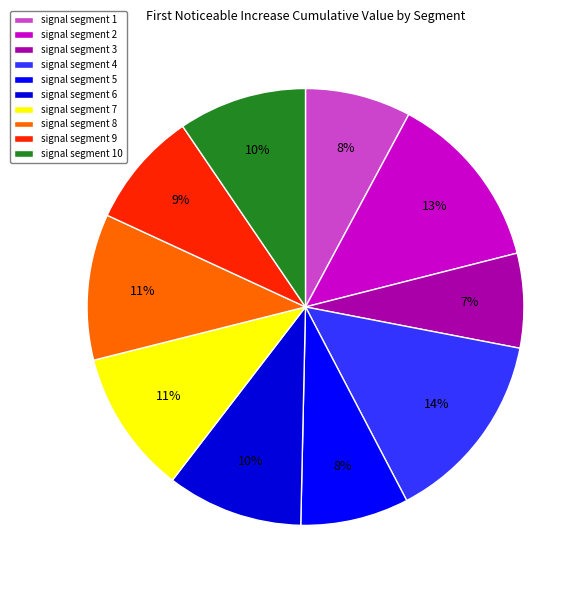

Is there a majority slice in this chart?

No